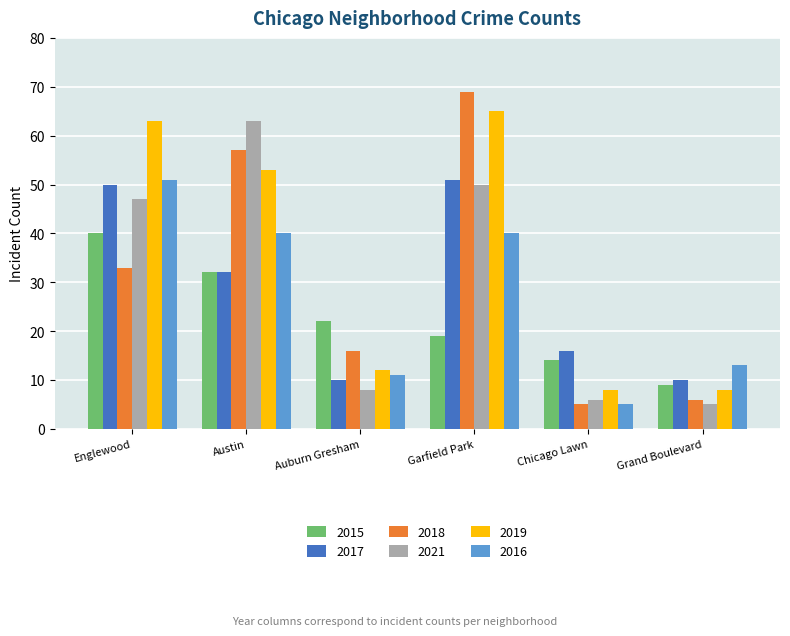

What are all the series names shown in the legend?

2015, 2017, 2018, 2021, 2019, 2016